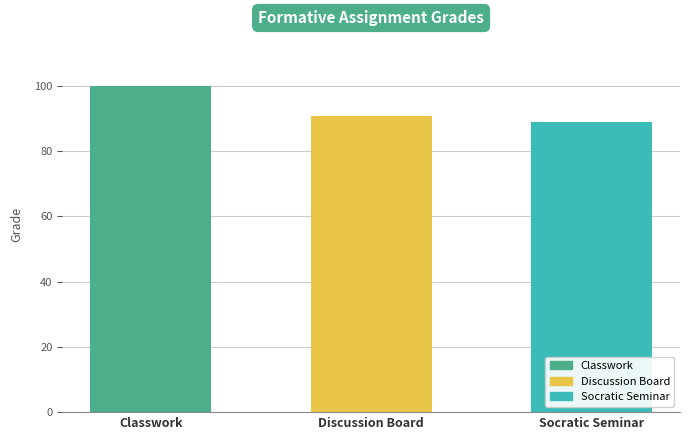

List the labels in order of value, smallest first.

Socratic Seminar, Discussion Board, Classwork